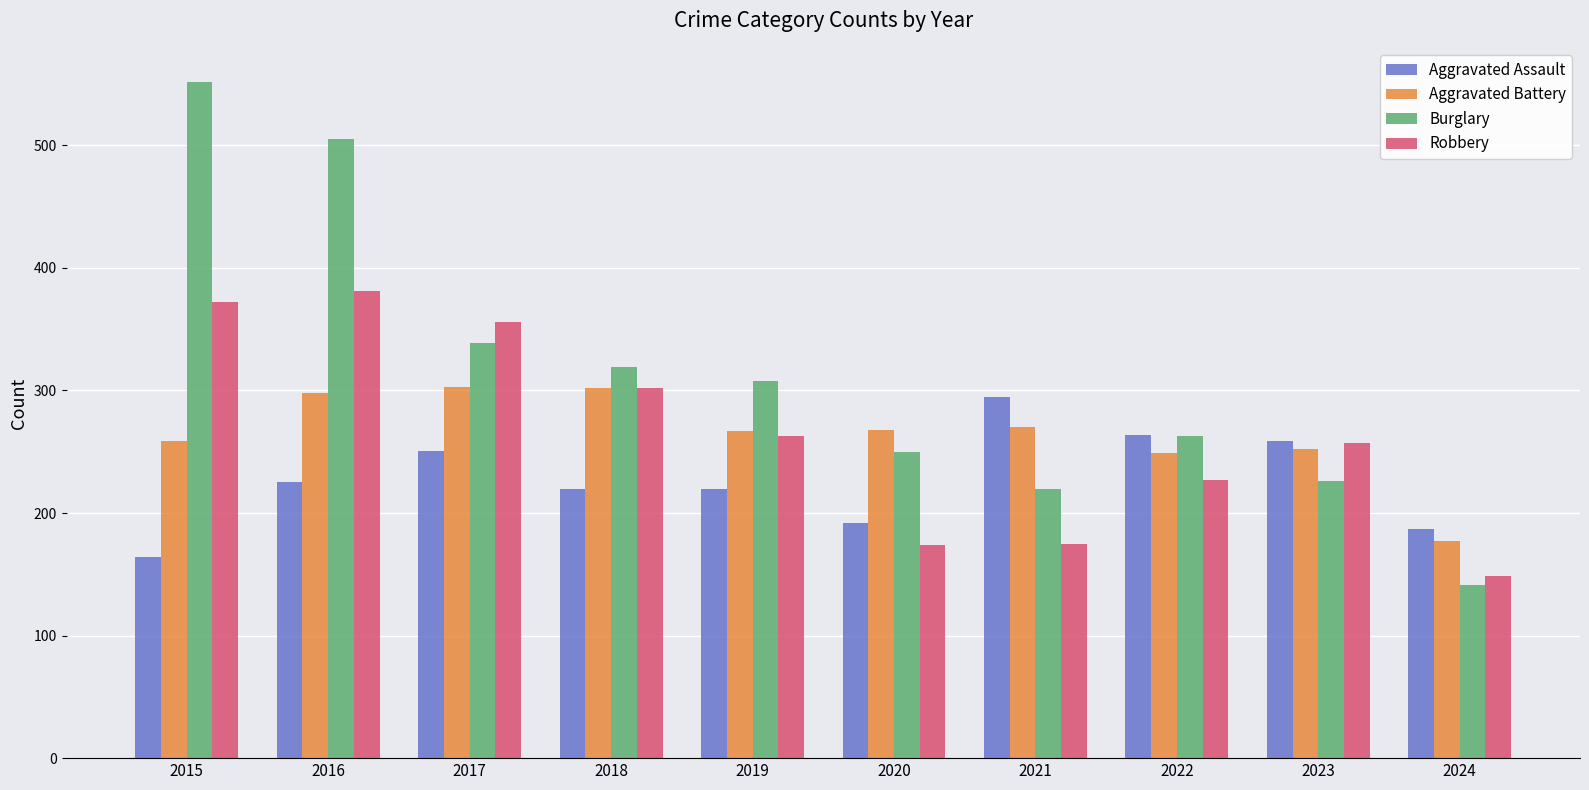

Rank the series by their maximum value, from highest to lowest.

Burglary, Robbery, Aggravated Battery, Aggravated Assault